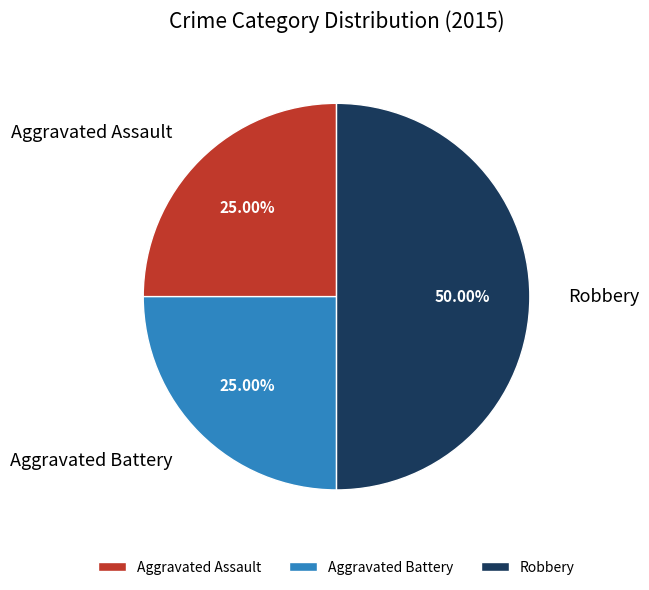

Does Aggravated Assault represent more than half of the total?

No